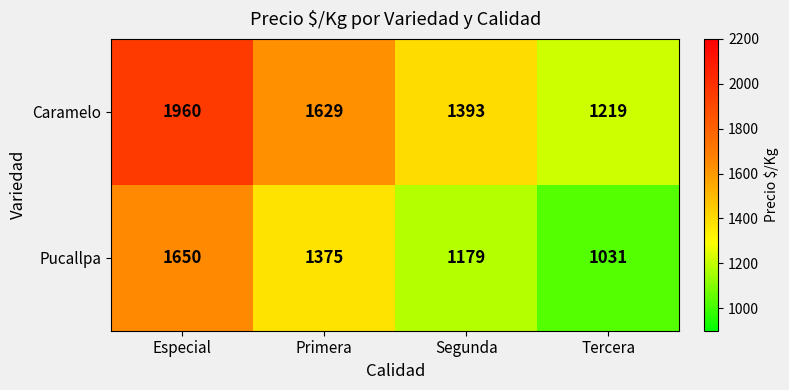

Rank the series by their maximum value, from highest to lowest.

Caramelo, Pucallpa